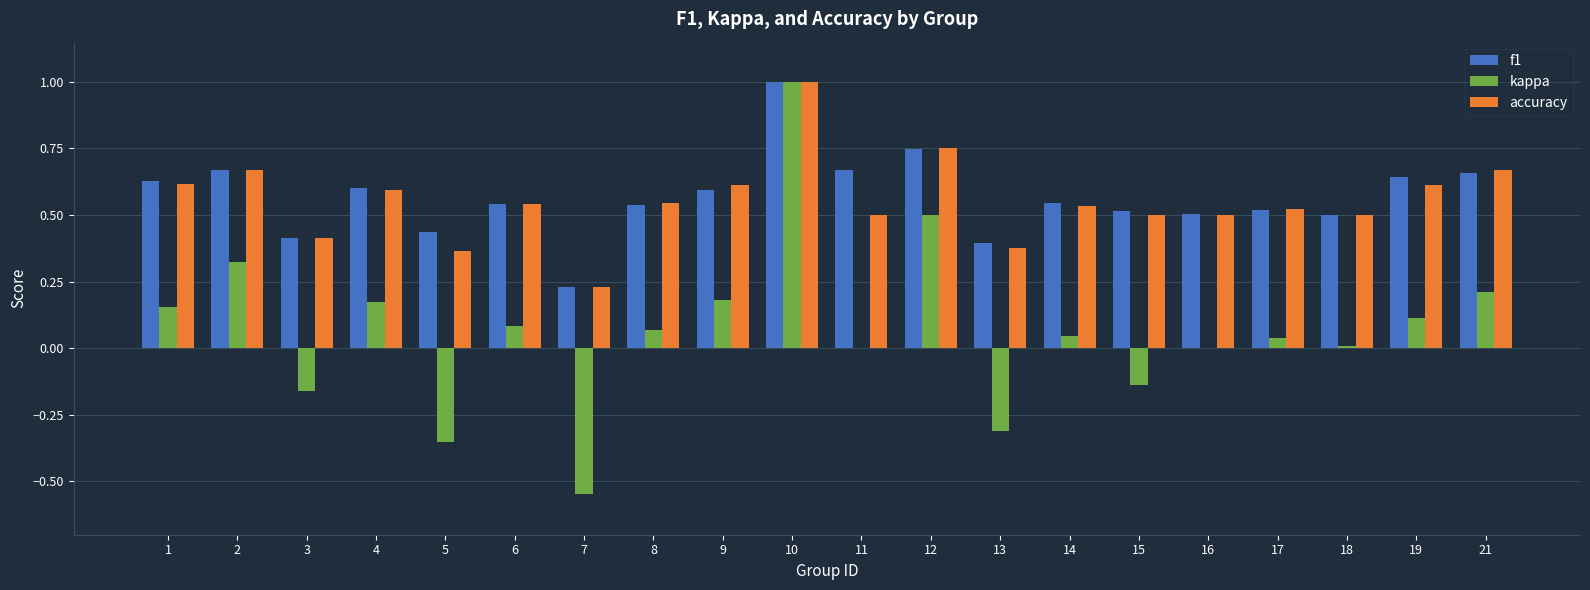

Is it true that accuracy equals 0.5 at 17?

True